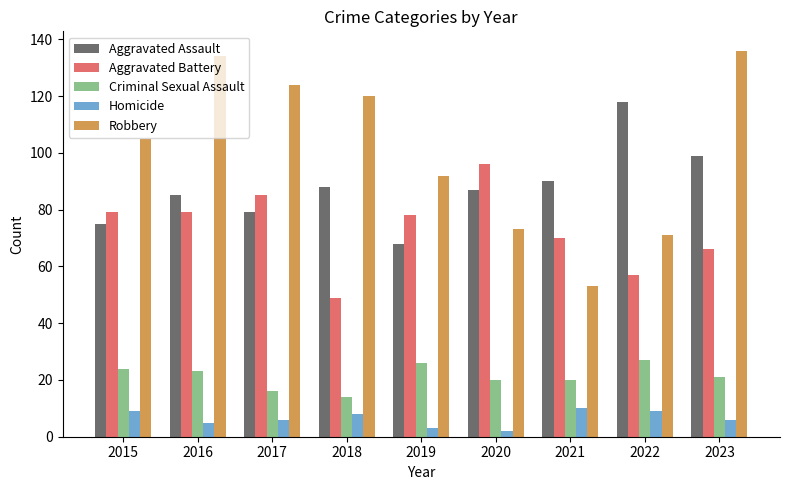

How many series are shown in this chart?

5